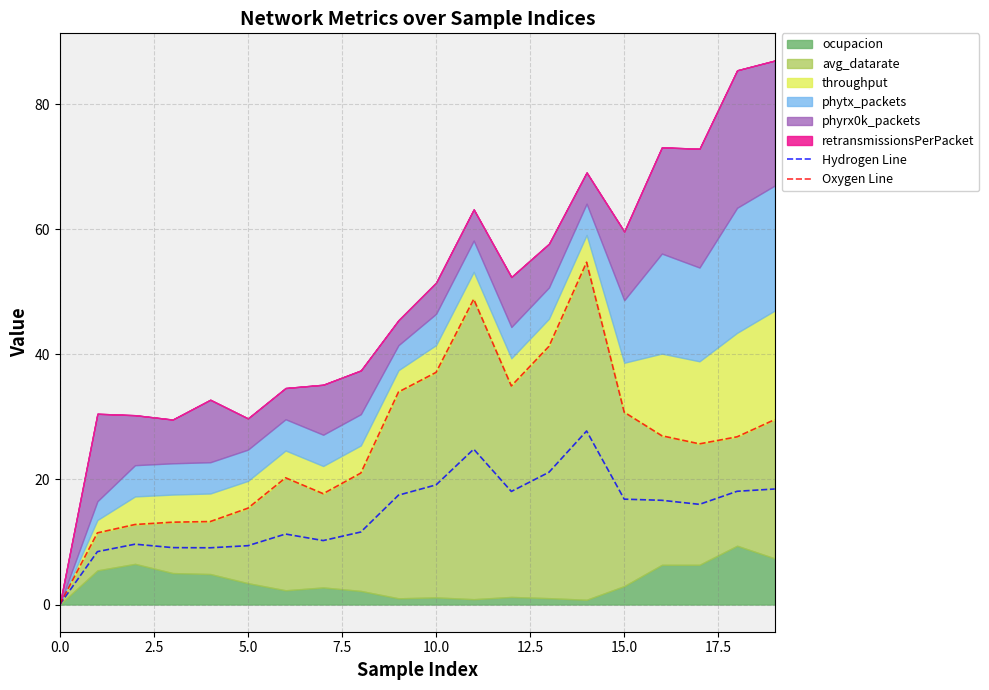

Is it true that Hydrogen Line equals 16.9 at 15.0?

True